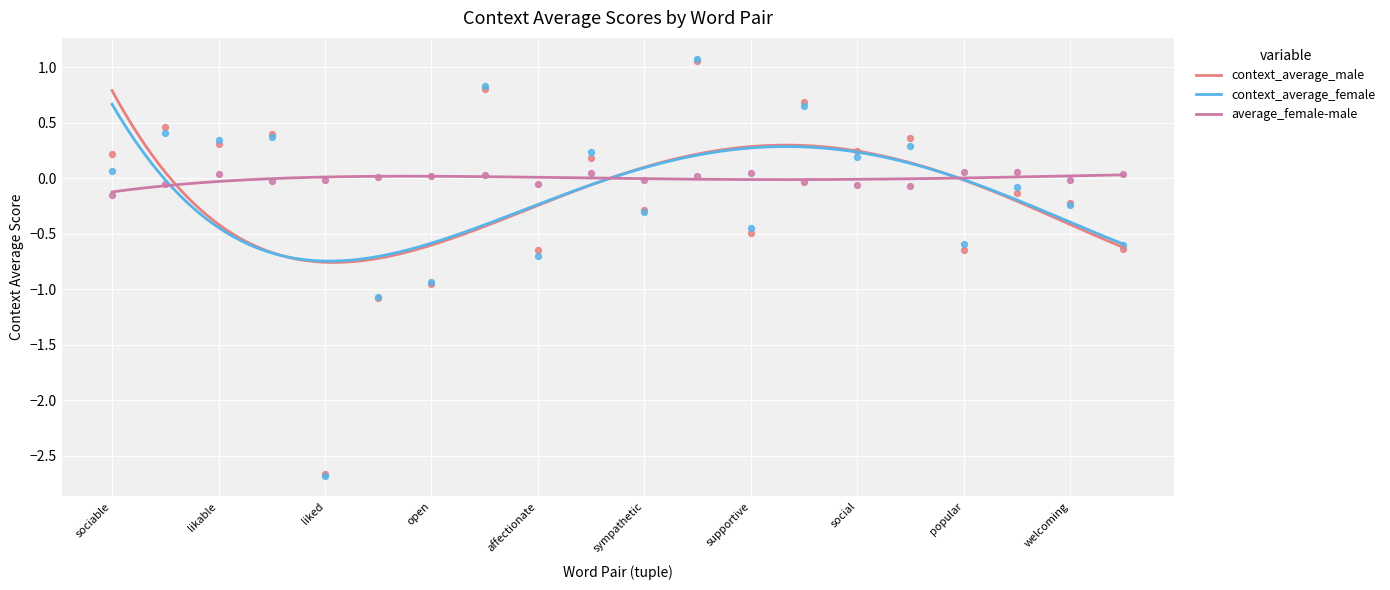

What is the total value across all series at ('unfriendly', 'friendly')?

0.8